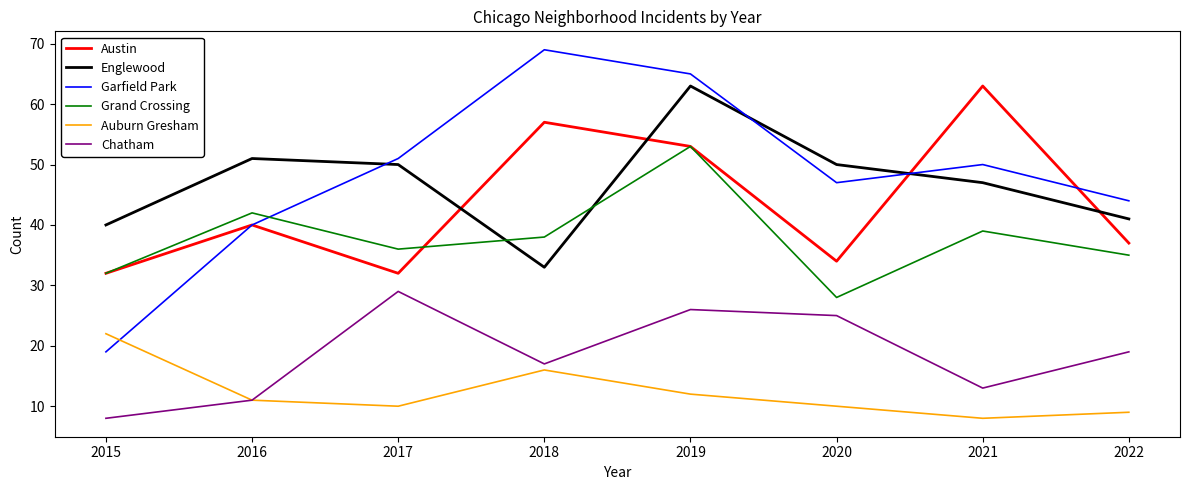

What is the approximate value of Garfield Park at 2022, to the nearest 10?

40